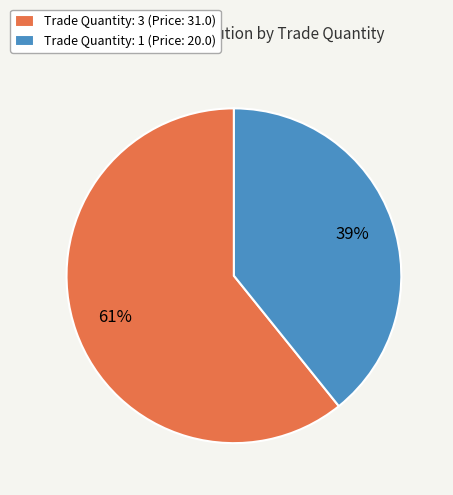

Does any single category account for the majority?

Yes